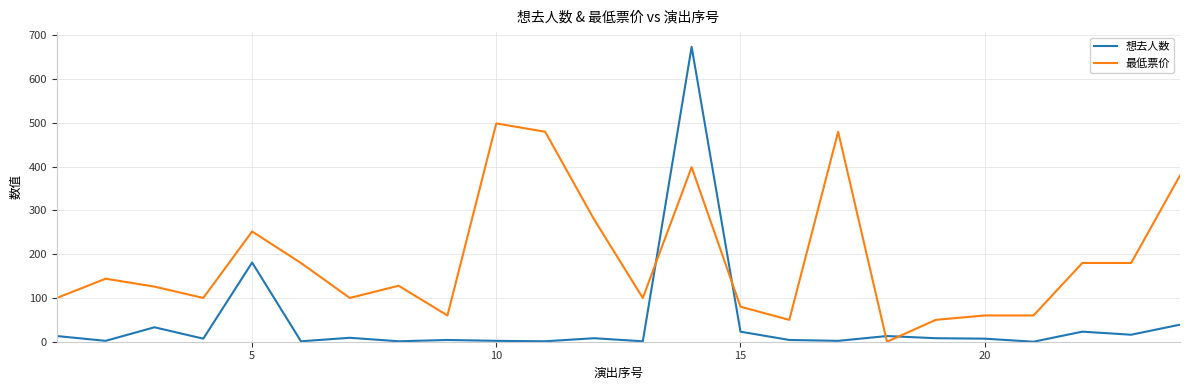

After their last crossing, which series has the higher values: 想去人数 or 最低票价?

最低票价